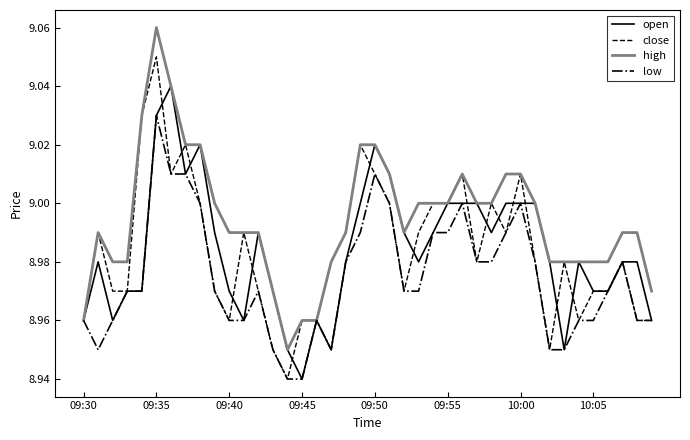

Rank the series by their maximum value, from lowest to highest.

low, open, close, high